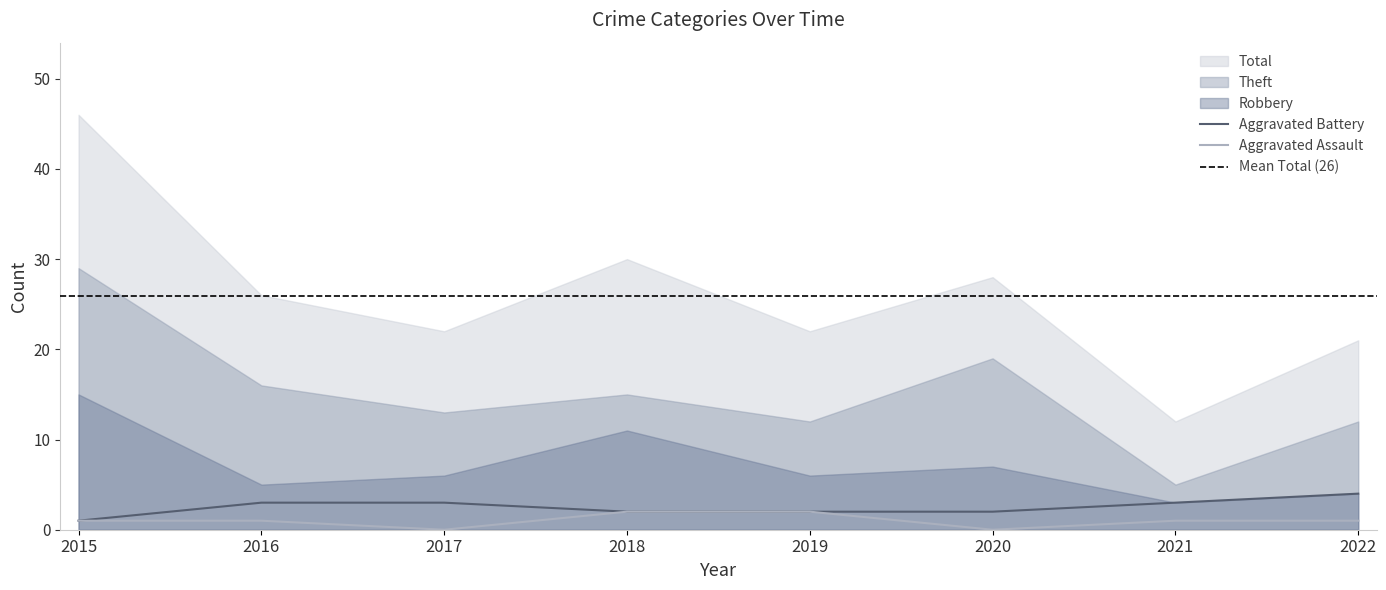

True or false: Robbery and Total cross at least once.

False